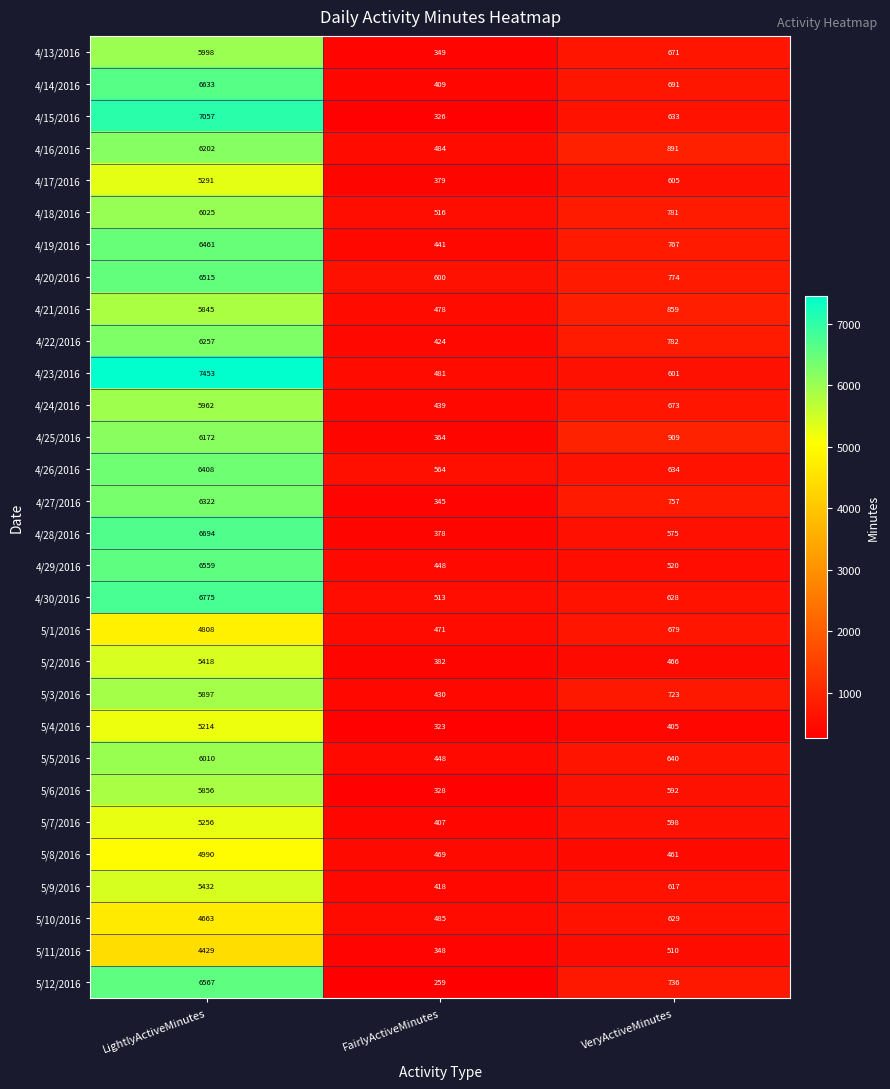

Where does the 5/5/2016 series first go above 640?

LightlyActiveMinutes